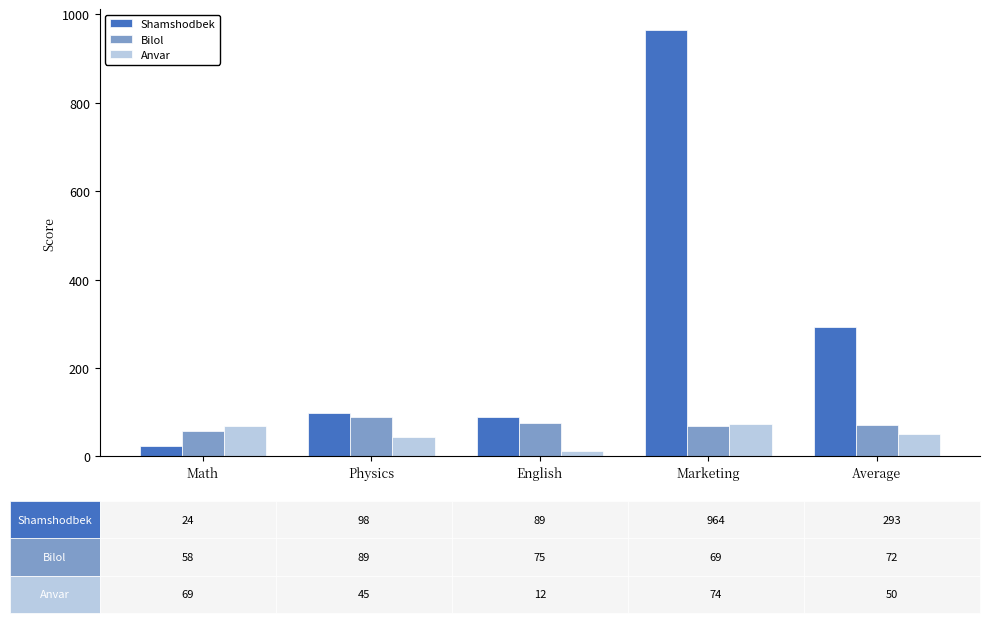

What is the total value across all series at Physics?

232